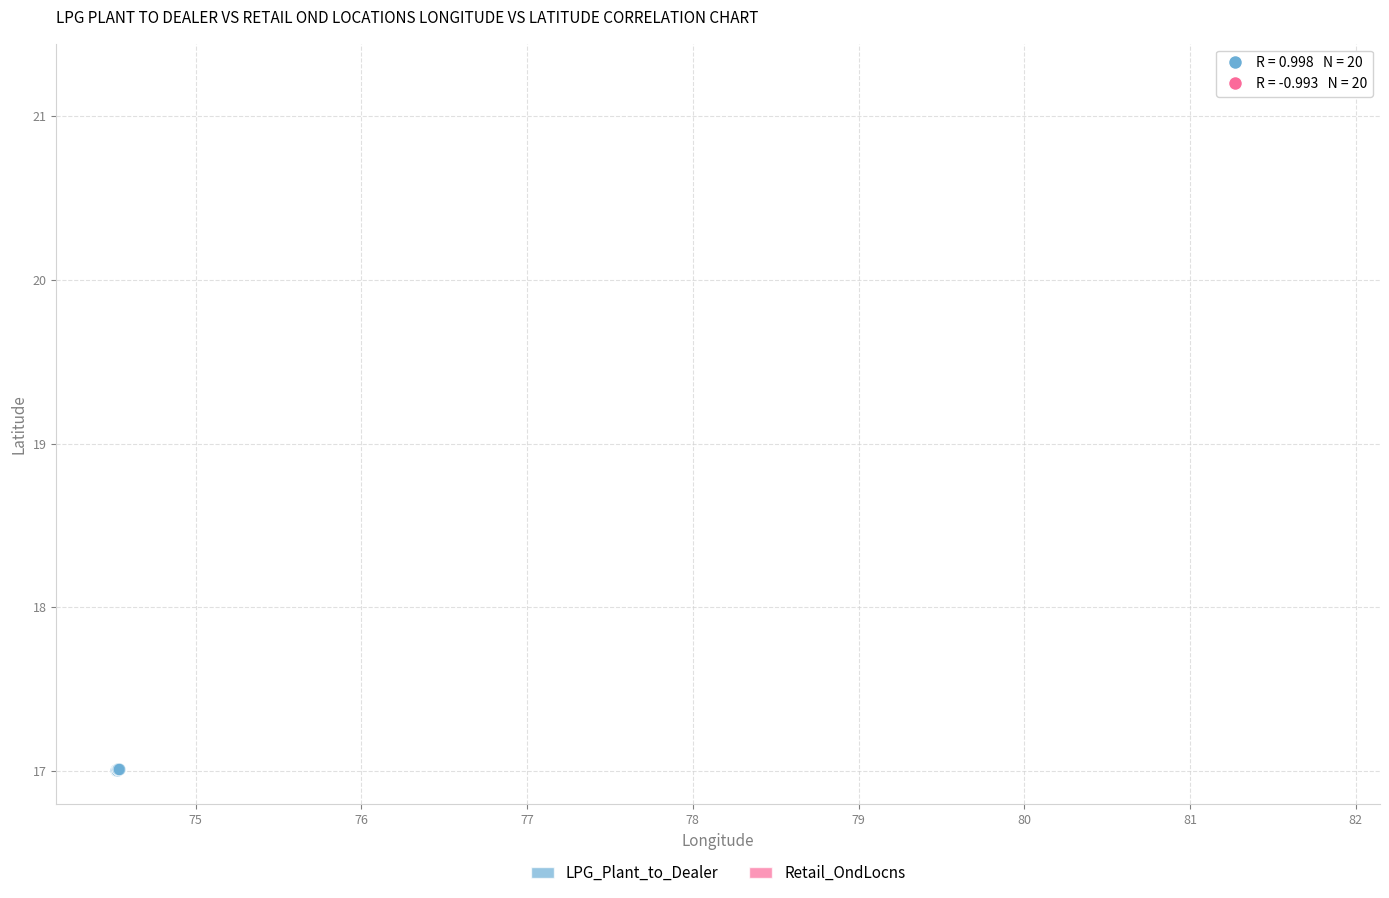

Which series reaches the maximum Y coordinate?

Retail_OndLocns